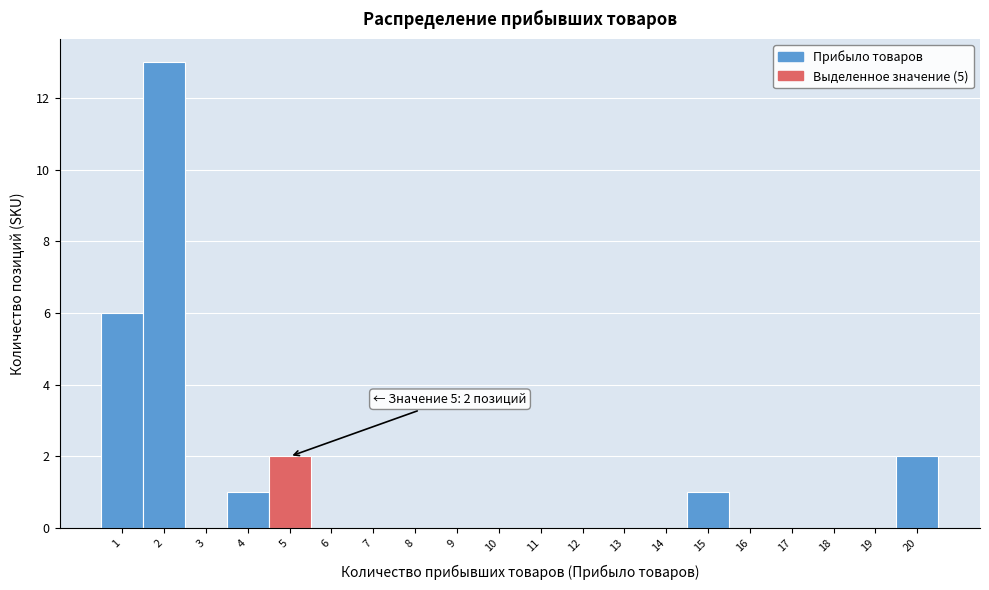

Which range on the x-axis has the tallest bar?

1.5 to 2.5